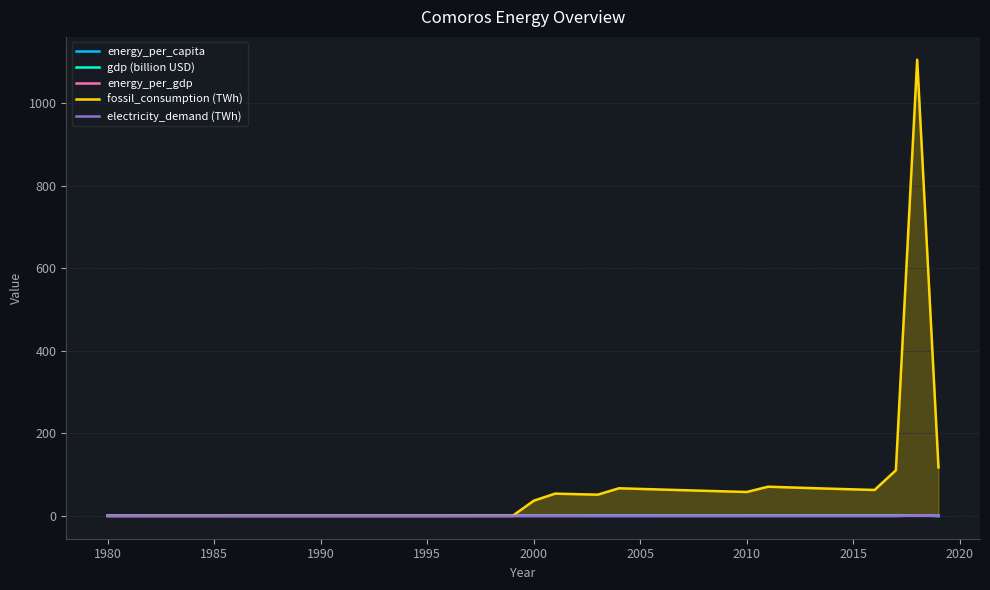

Which series has the widest spread of values?

fossil_consumption (TWh)